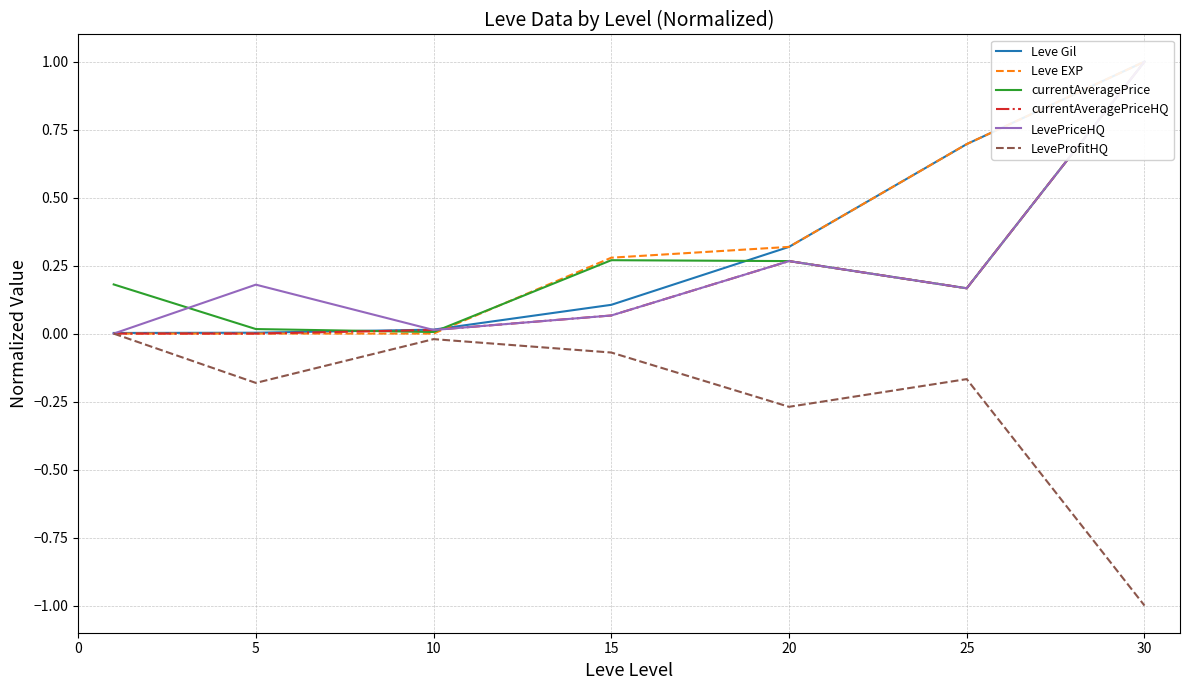

True or false: LeveProfitHQ has a value of -0.0 at 10.

True